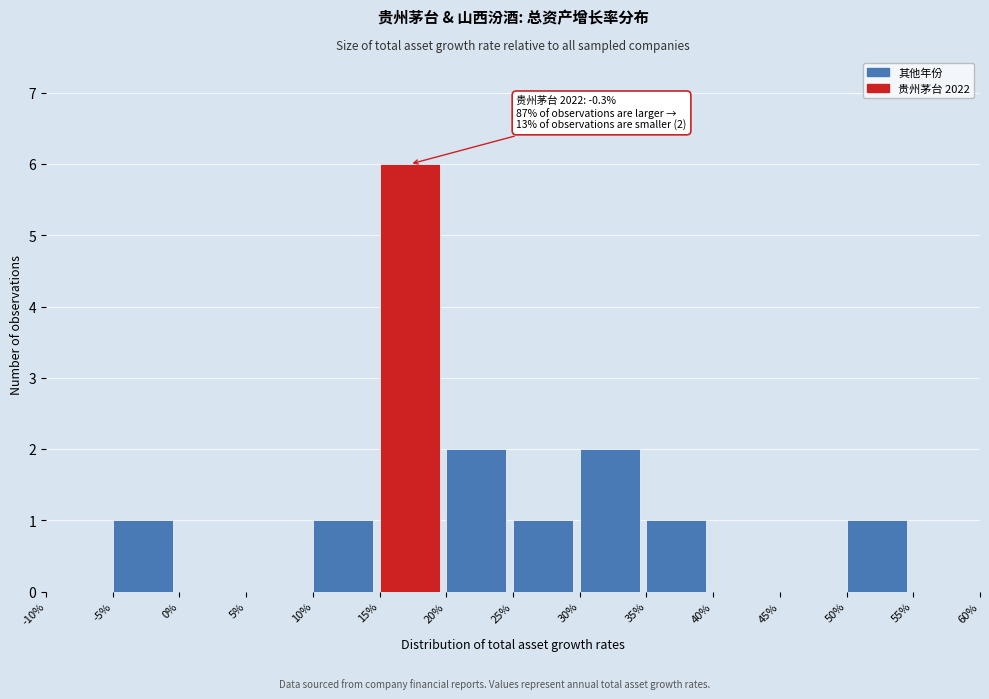

Reading left to right, what are all the values shown in this chart?

-10%=0	-5%=1	0%=0	5%=0	10%=1	15%=6	20%=2	25%=1	30%=2	35%=1	40%=0	45%=0	50%=1	55%=0